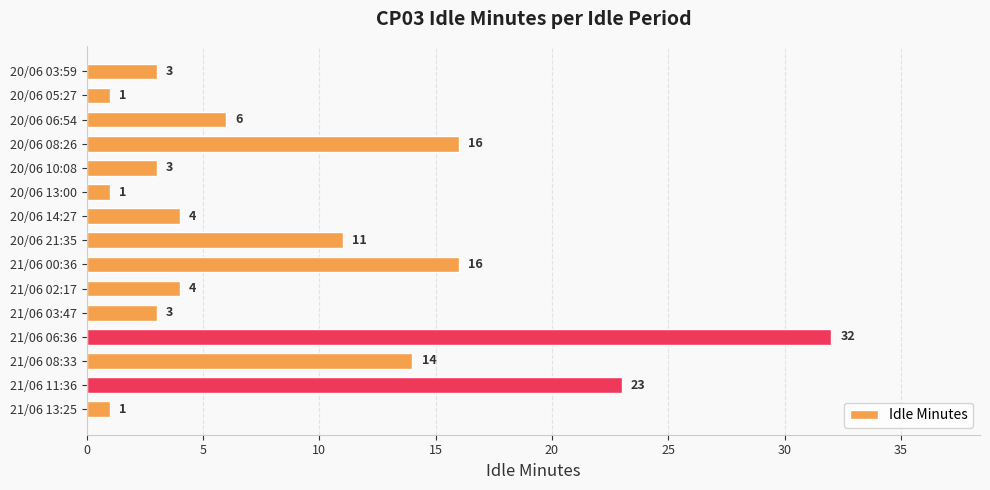

What is the difference between the maximum and minimum values?

31